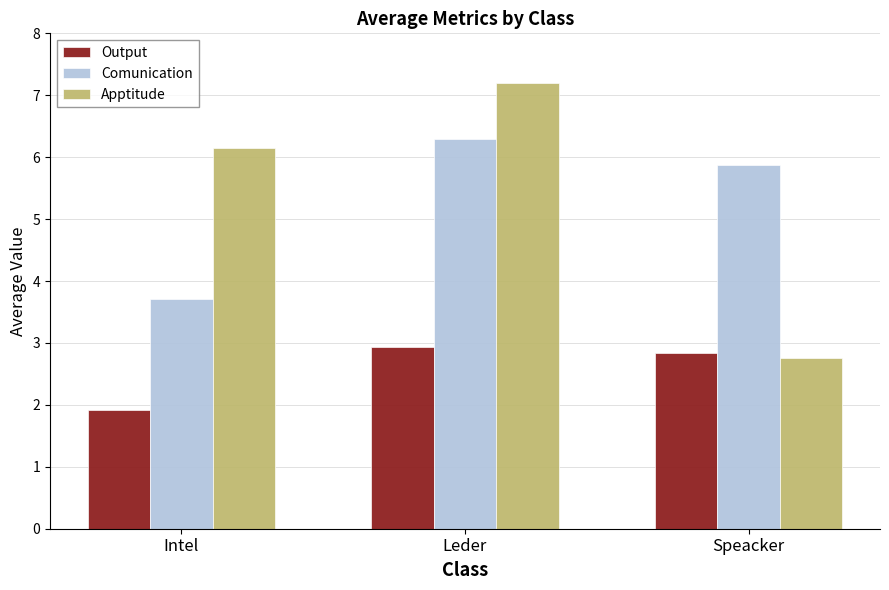

Is it true that Comunication equals 6.3 at Leder?

True